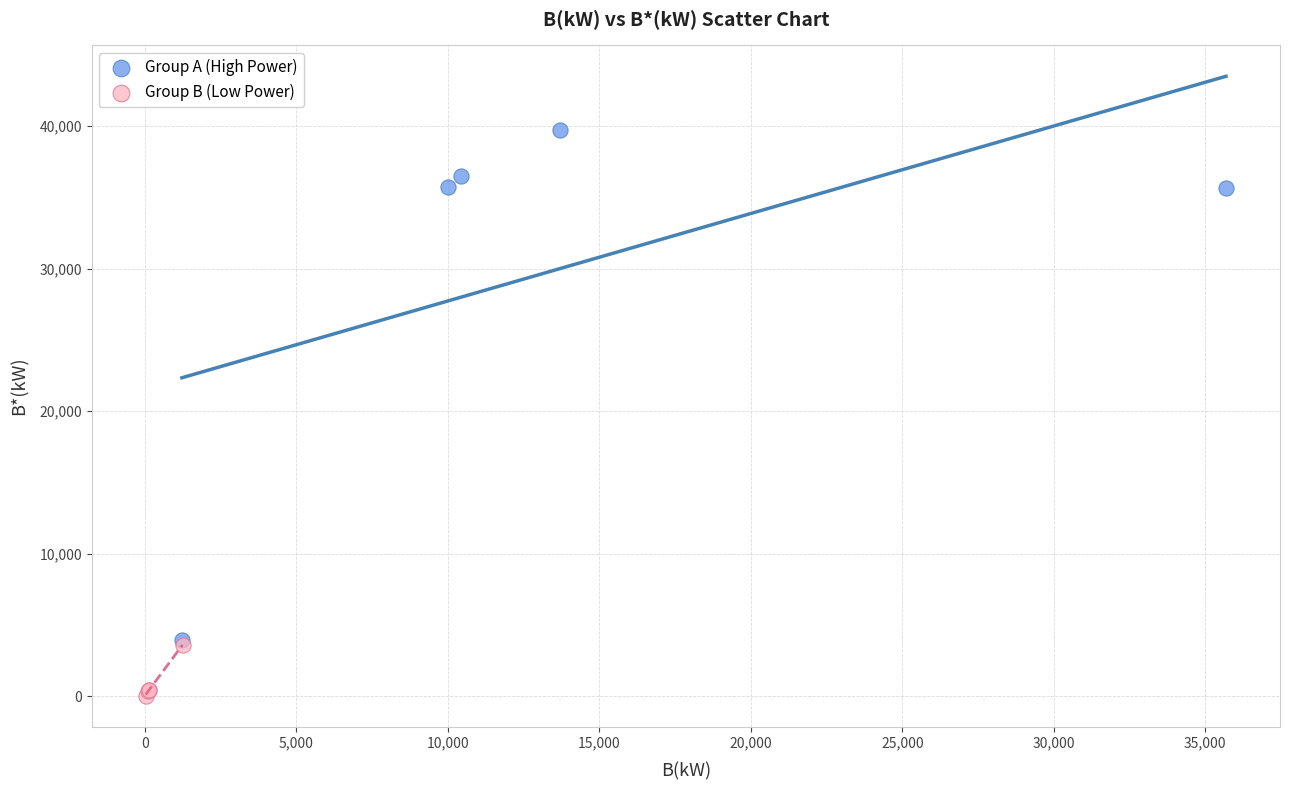

What are all the series names shown in the legend?

Group A (High Power), Group B (Low Power)